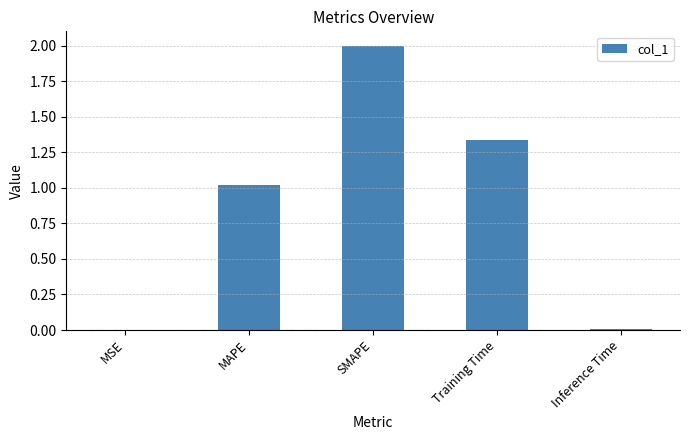

At which label does the data first exceed 1?

MAPE